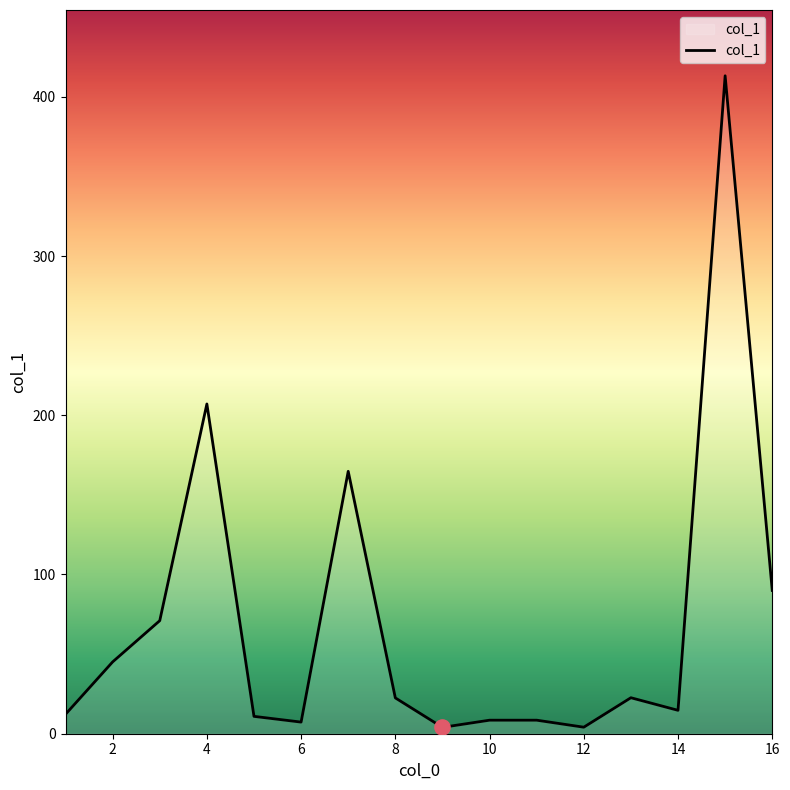

What is the maximum value shown in the chart?

413.2